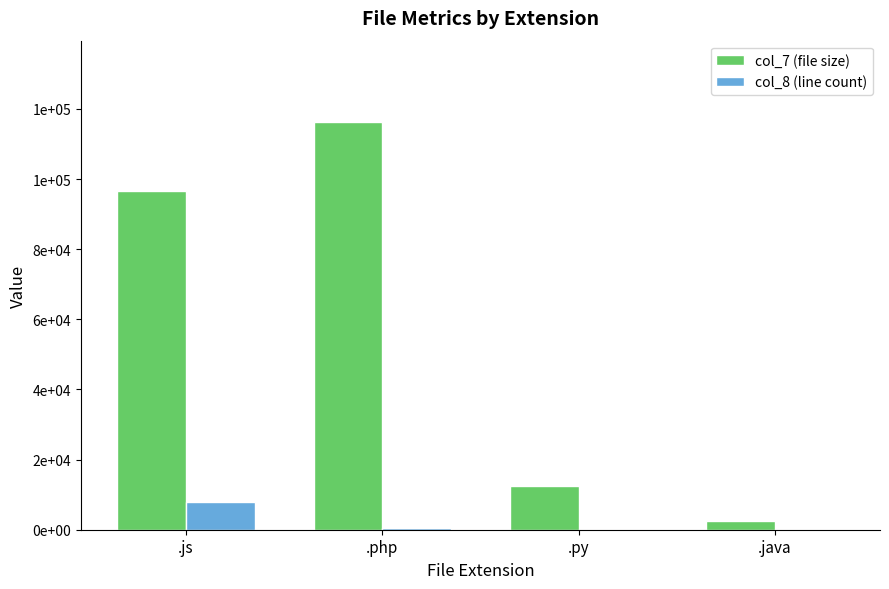

What are all the series names shown in the legend?

col_7 (file size), col_8 (line count)